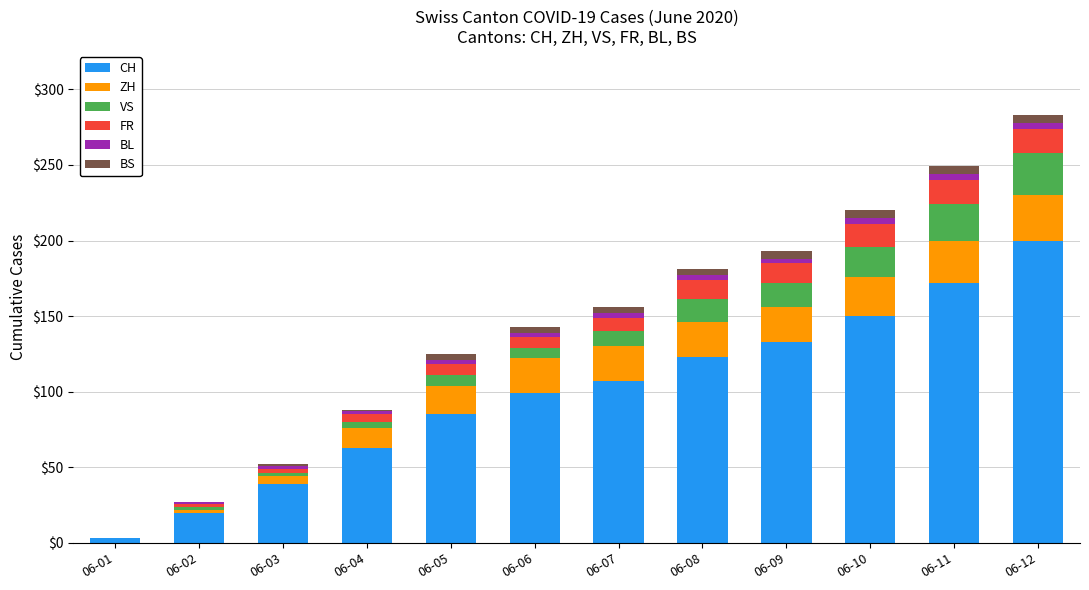

Is it true that CH equals 107 at 06-07?

True